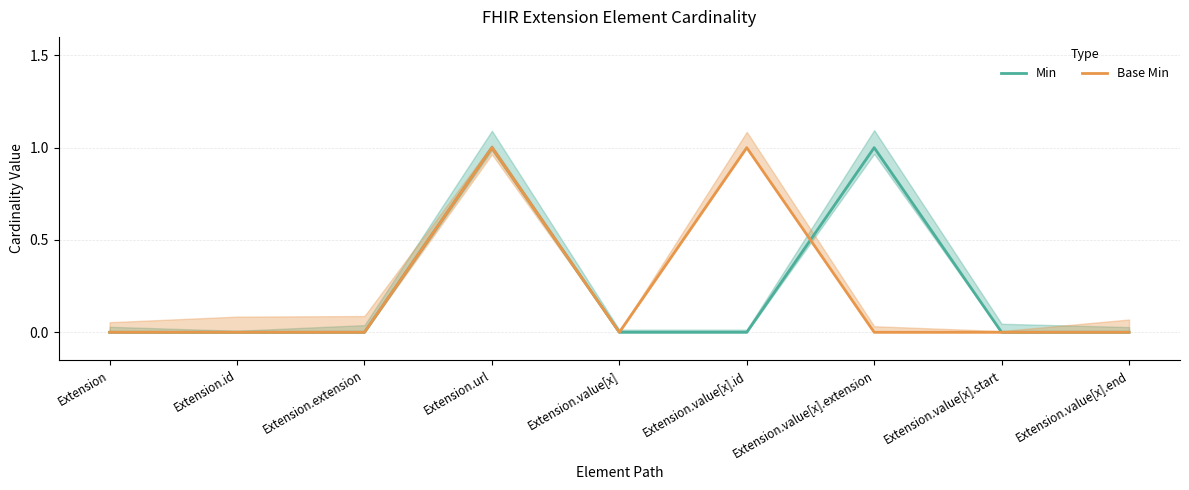

What is the difference between the maximum and minimum values in the Min series?

1